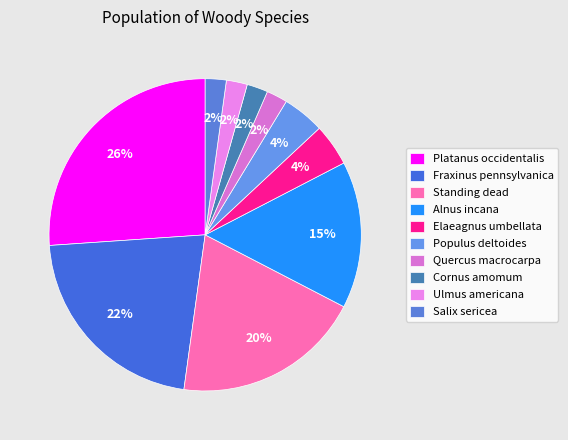

Is there a majority slice in this chart?

No